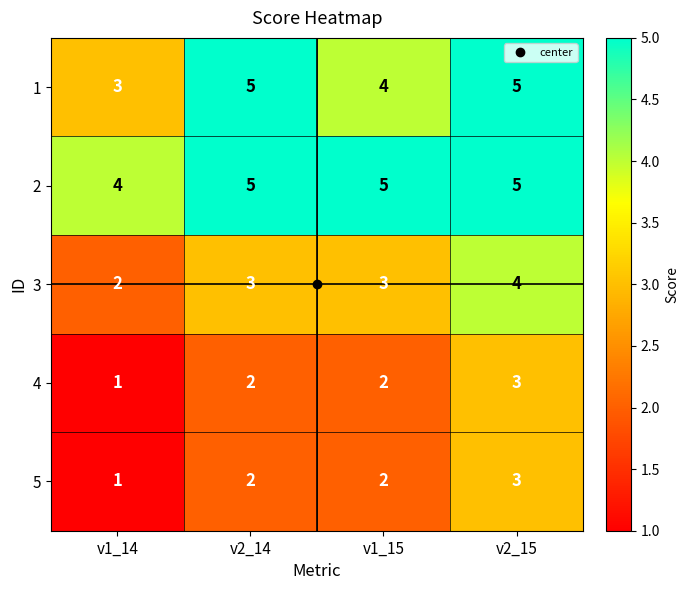

How many 2 values are between 5 and 6?

3